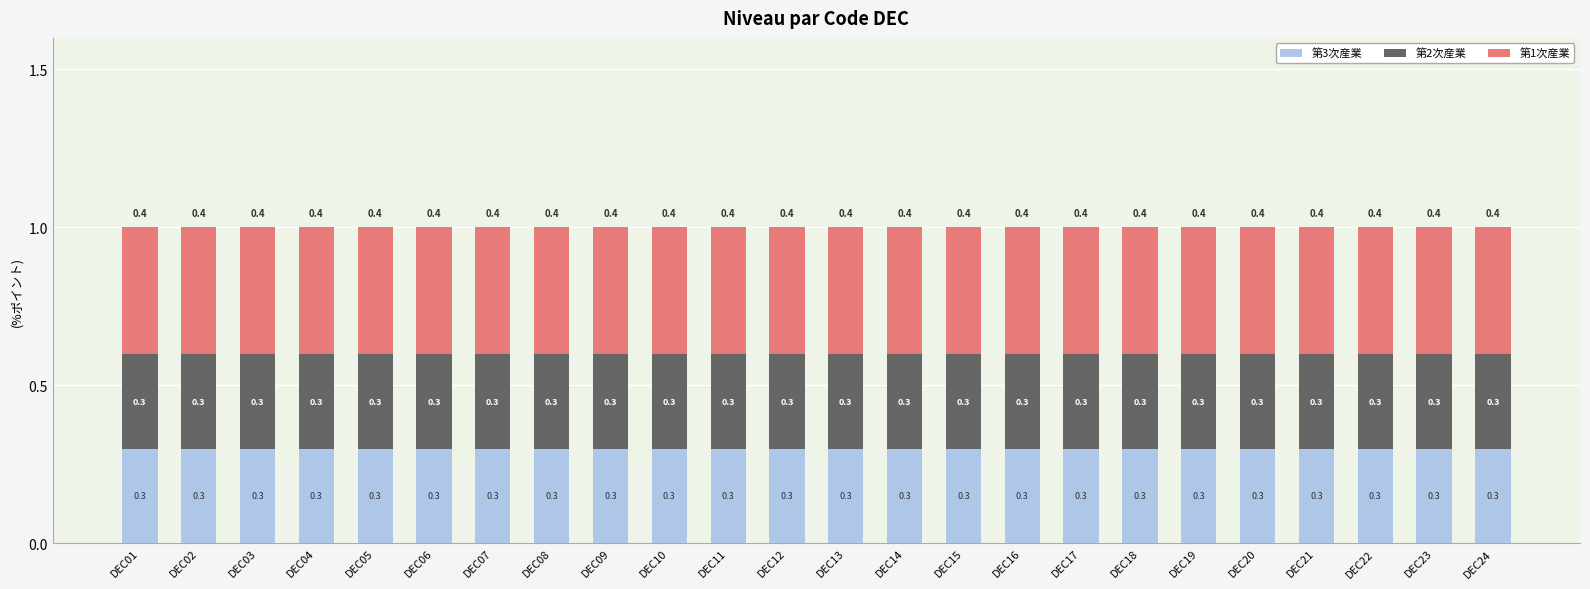

What is the total value across all series at DEC06?

1.0